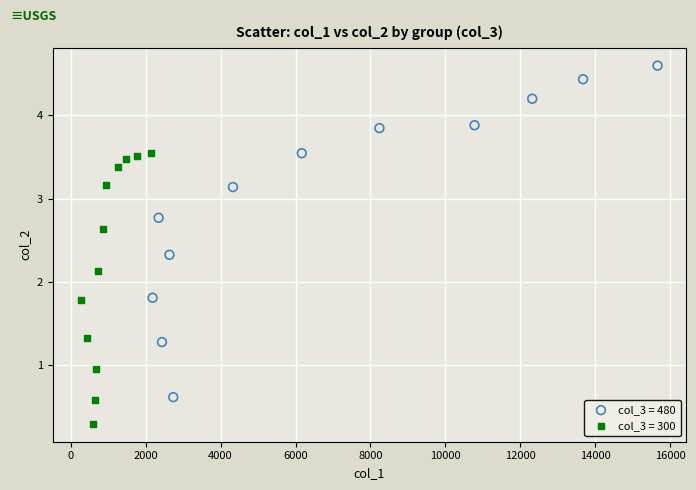

Which series contains the lowest Y value?

col_3 = 300